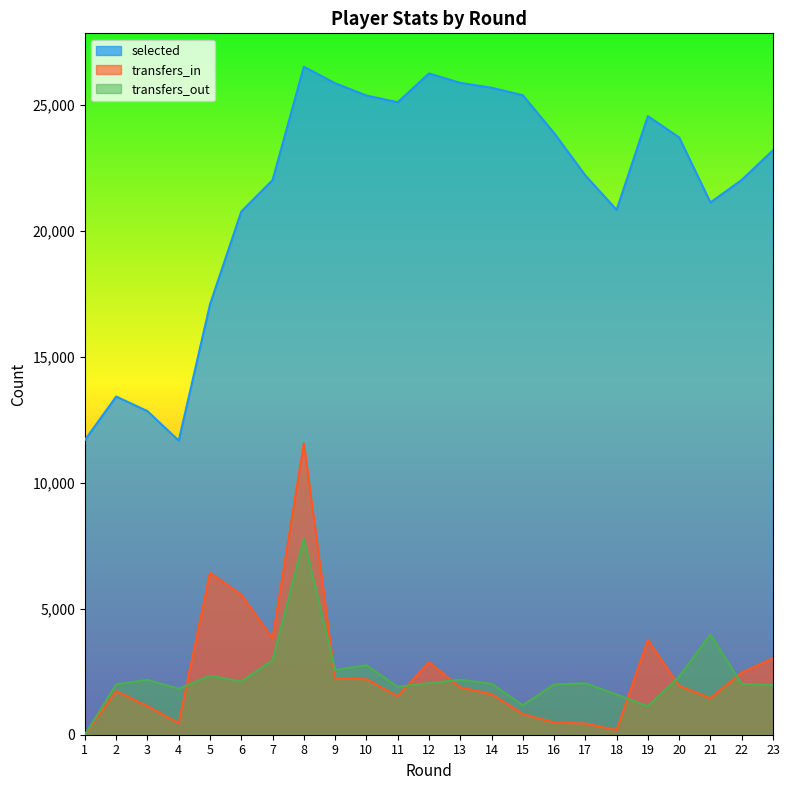

What is the spread (max minus min) of values at 23?

21224